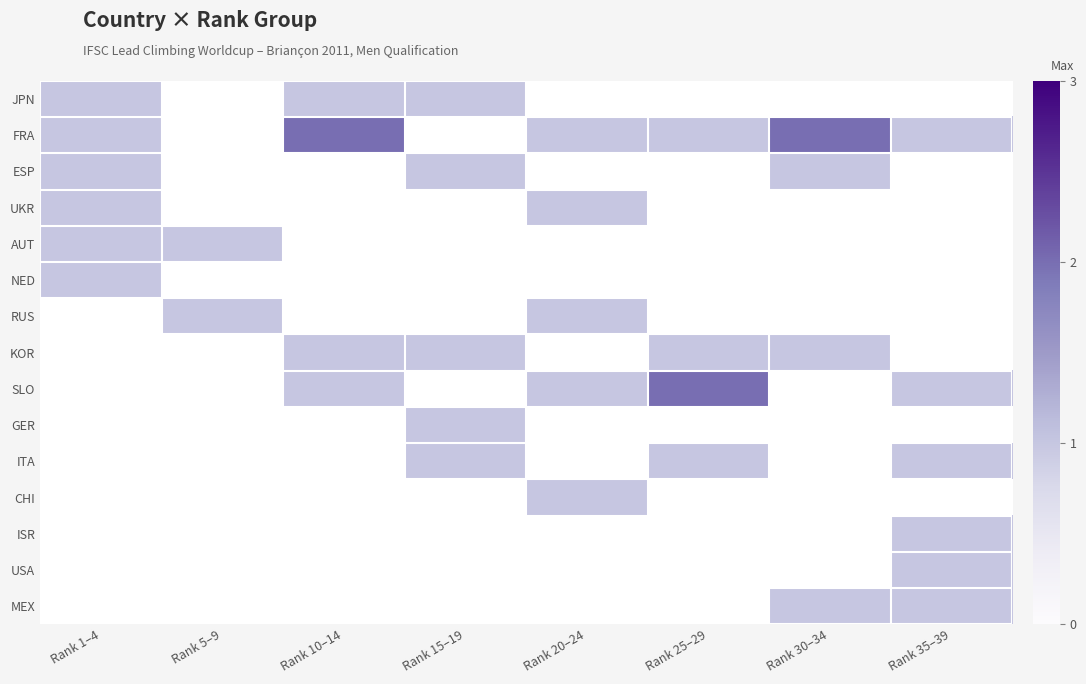

How many values in CHI are above zero?

1